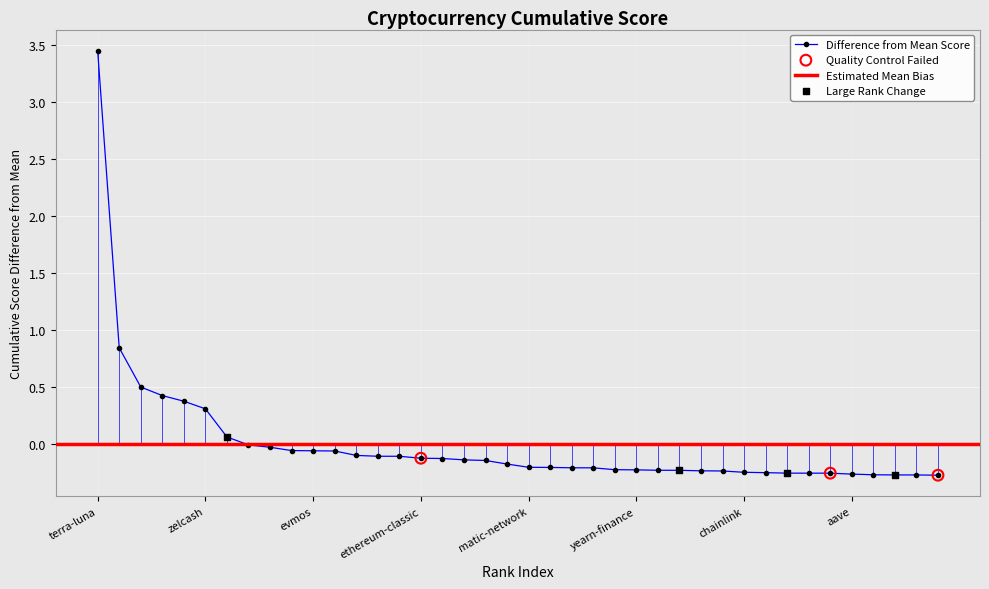

Between 17 and ethereum-classic, which is larger?

ethereum-classic